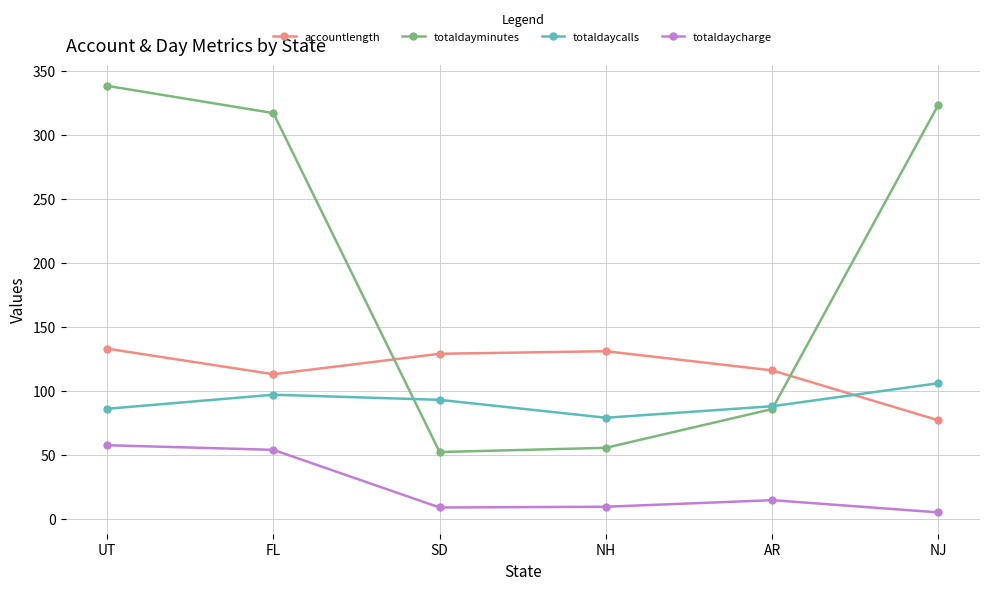

What is the difference between the totaldaycalls values at UT and FL?

11.0